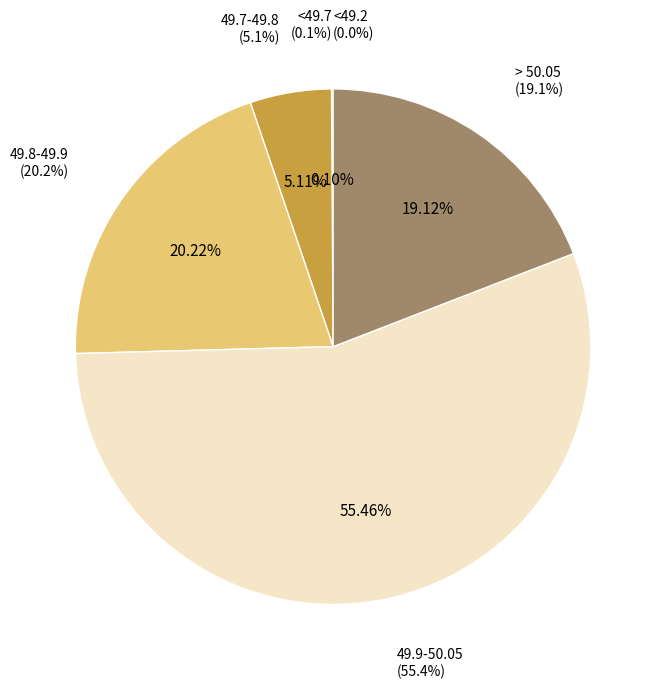

What is the change in value from <49.7 to > 50.05?

+19.0